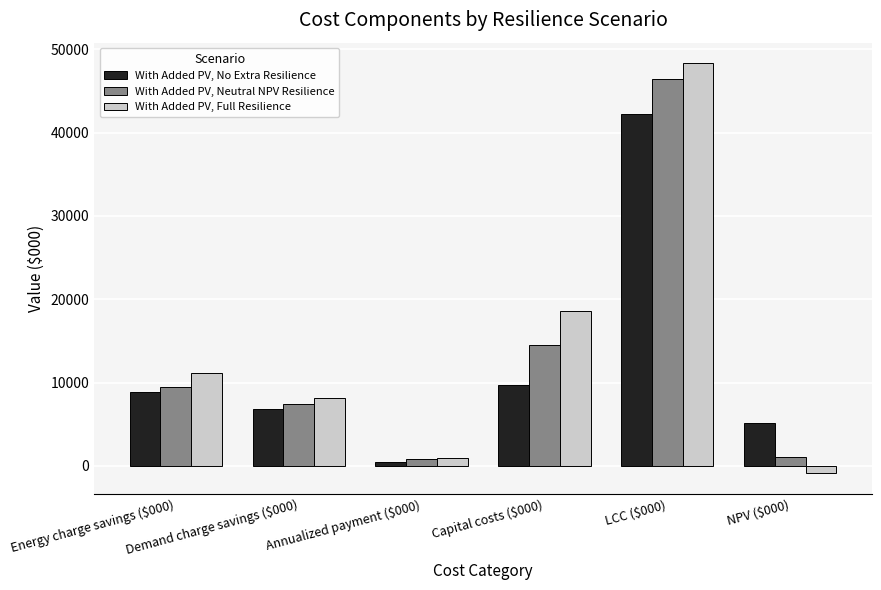

What is the value of the With Added PV, No Extra Resilience bar at the 2nd from the left?

6821.1